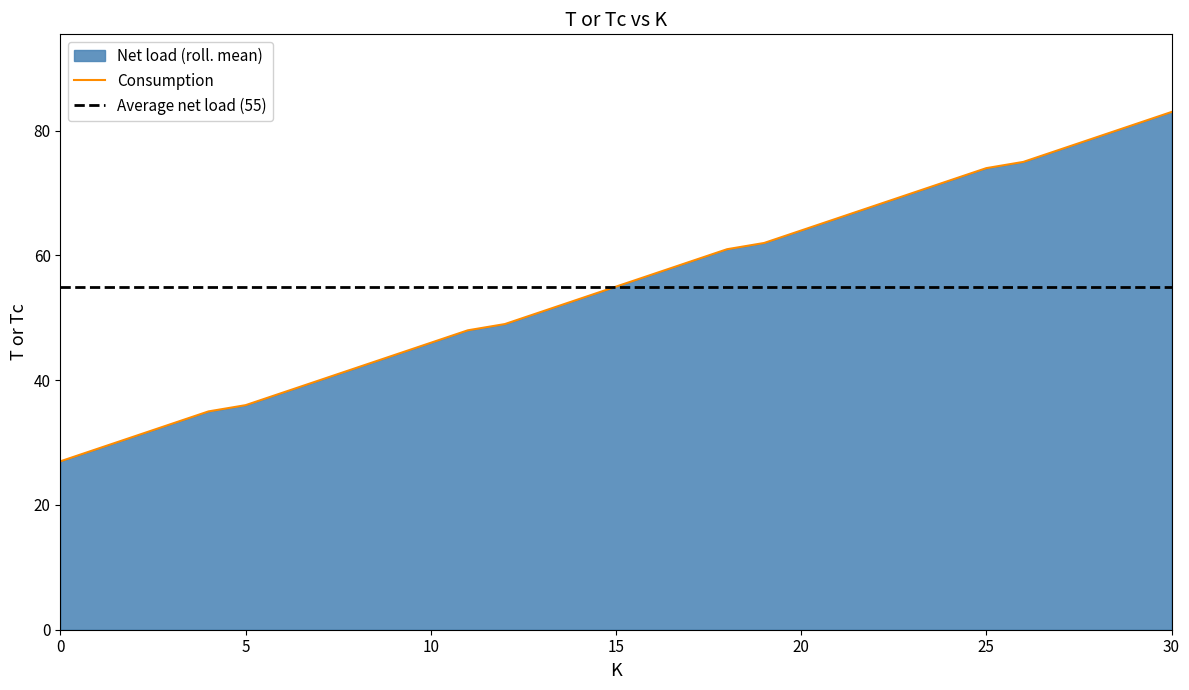

What is the value of the 1st point from the left?

27